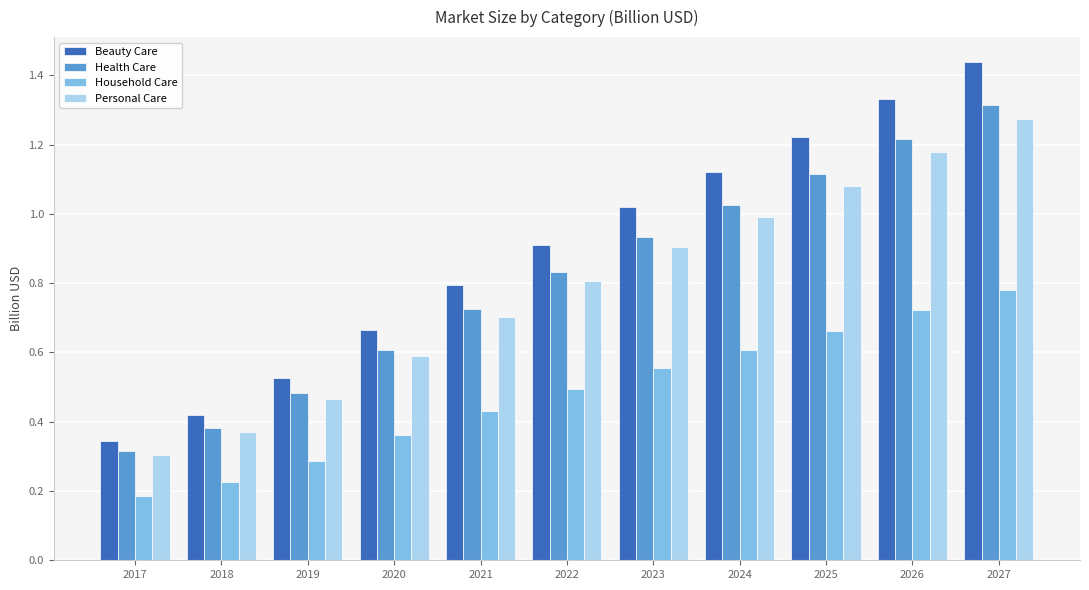

Where is Household Care nearest to the value 0?

2017